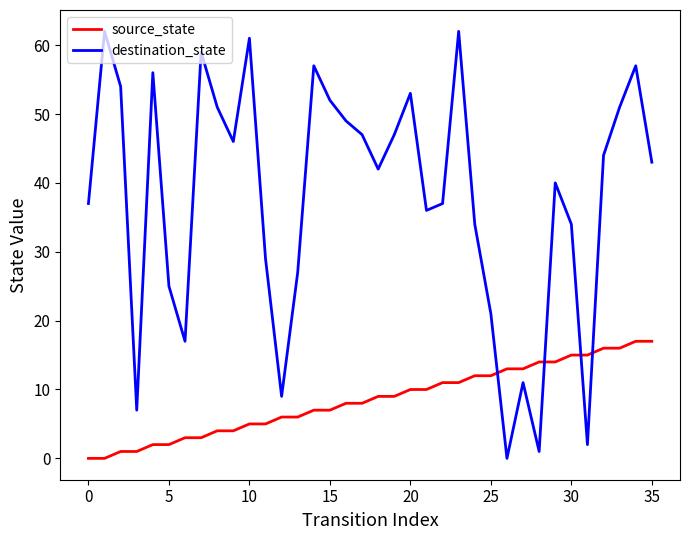

How many interior local peaks does the destination_state series have?

10